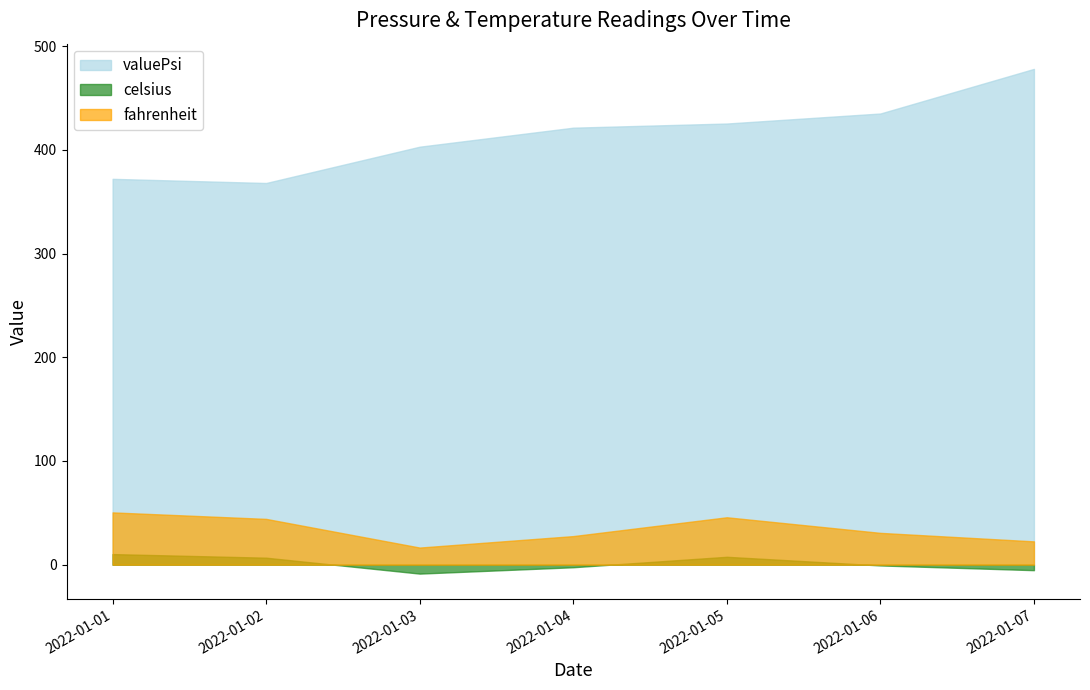

Does the chart display data point markers on the line(s)?

No